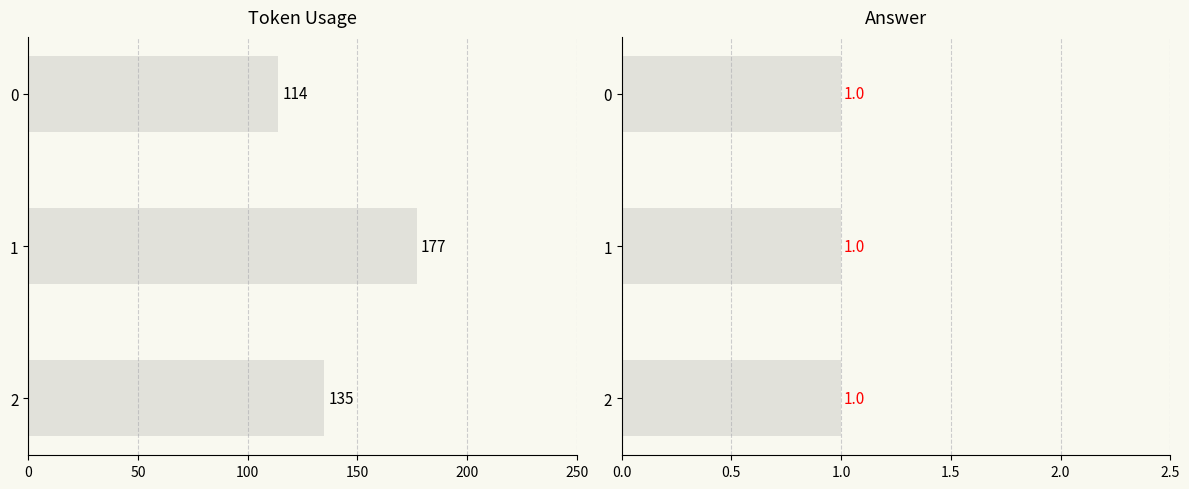

Is the value of answer at 0 greater than the value of token_usage at 0?

No